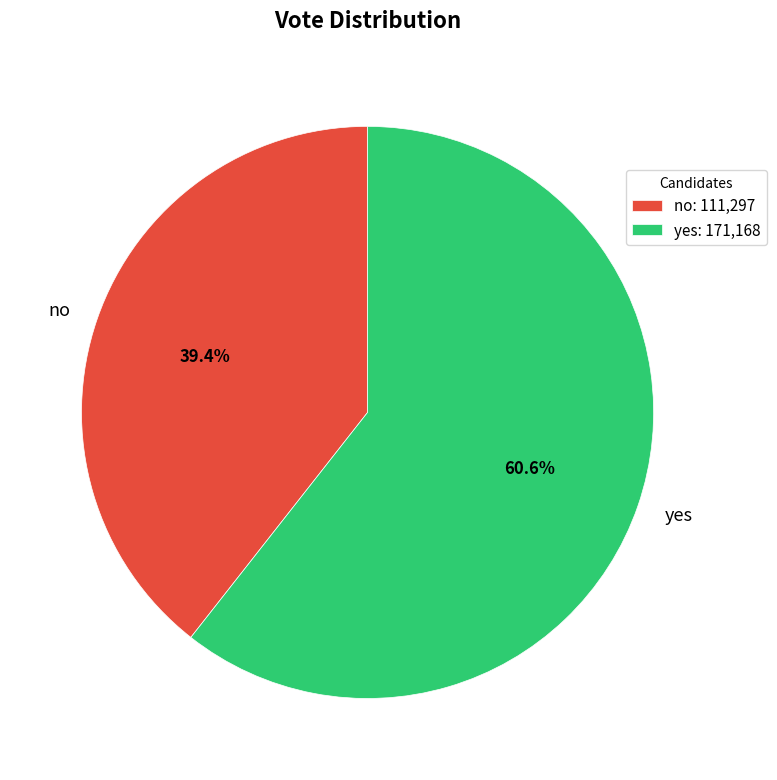

Count the number of slices in the pie.

2